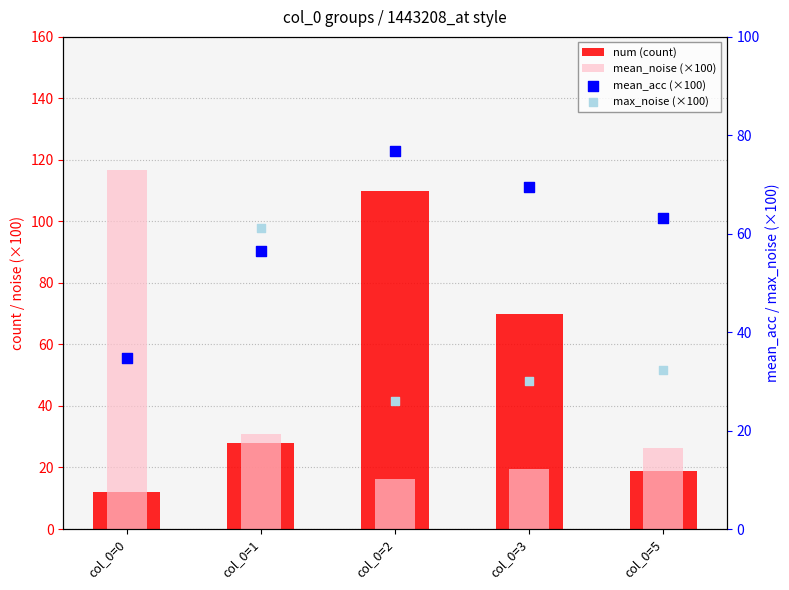

At how many categories does at least one series exceed 63?

4